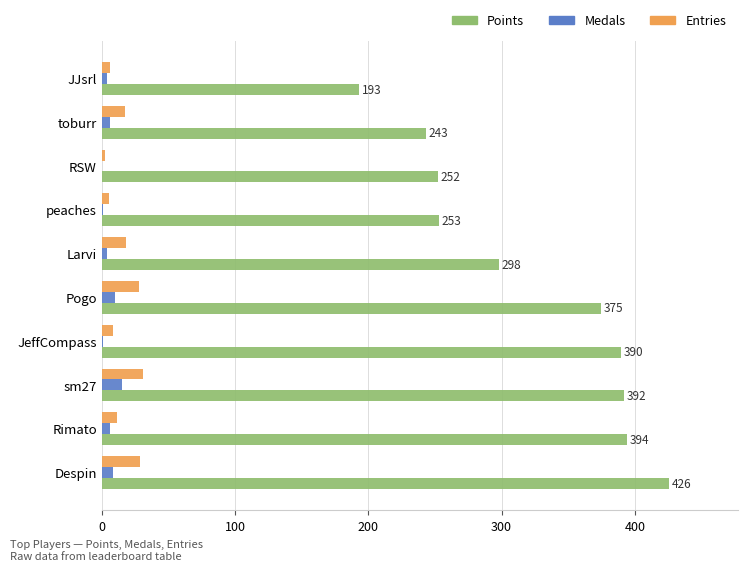

Is the value of Entries at JJsrl greater than the value of Points at toburr?

No